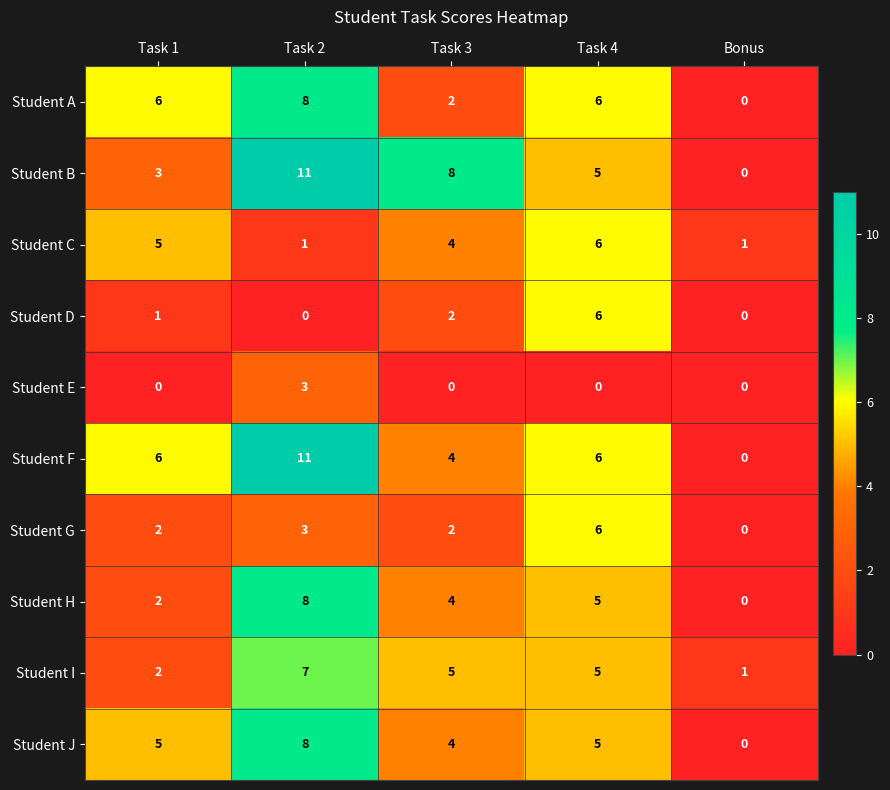

What is the maximum value shown in the chart?

11